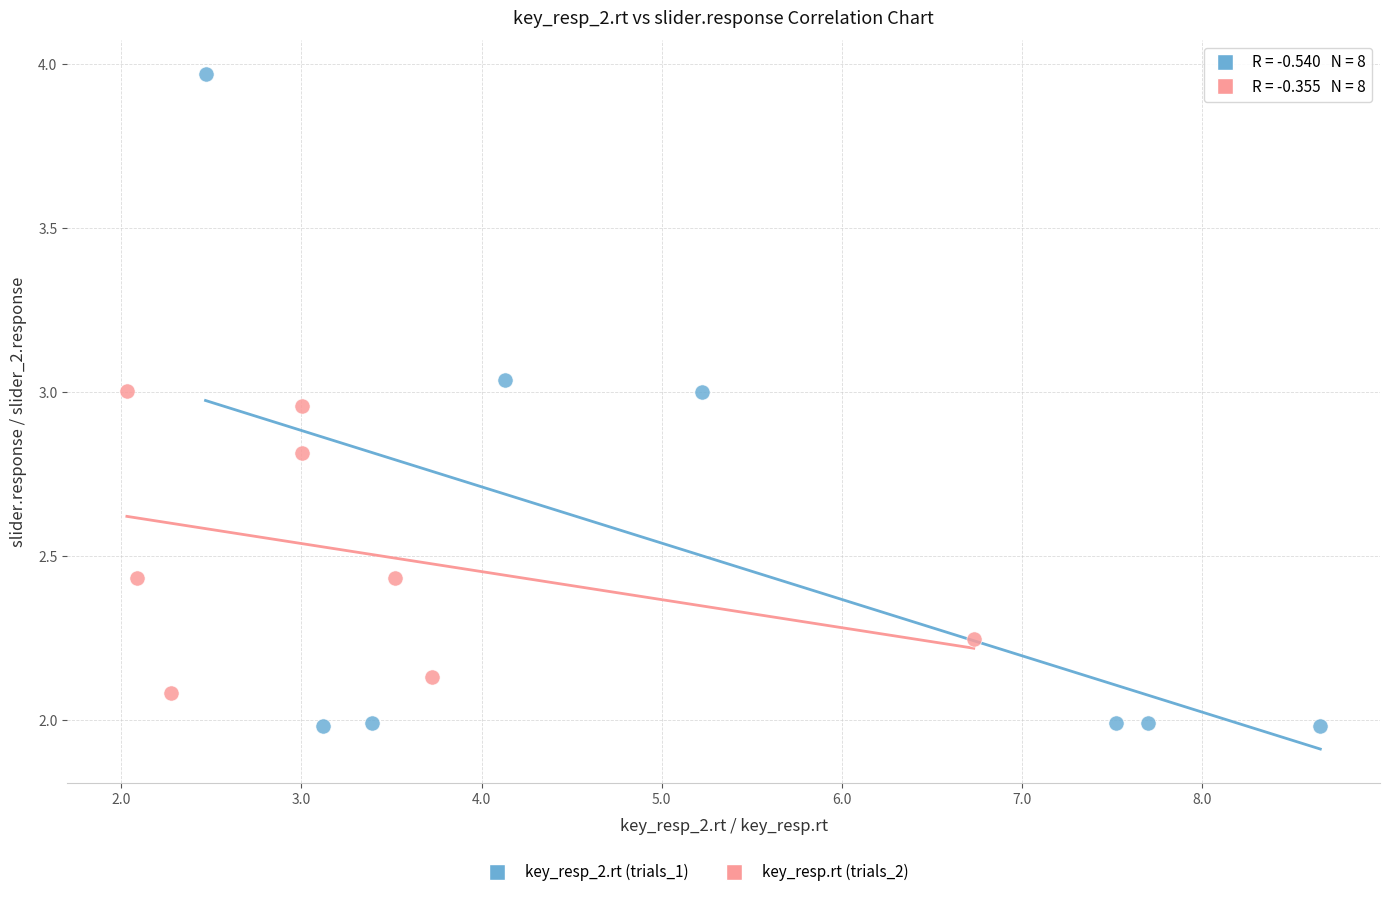

Which series has the widest spread of Y values?

key_resp_2.rt (trials_1)